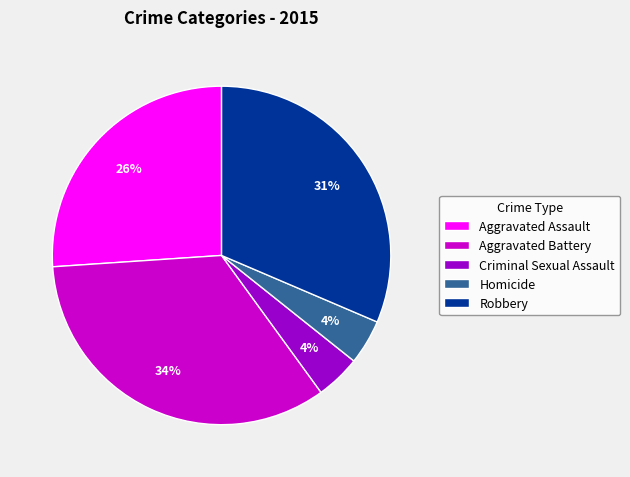

Combined, do Aggravated Battery and Homicide account for over 50%?

No